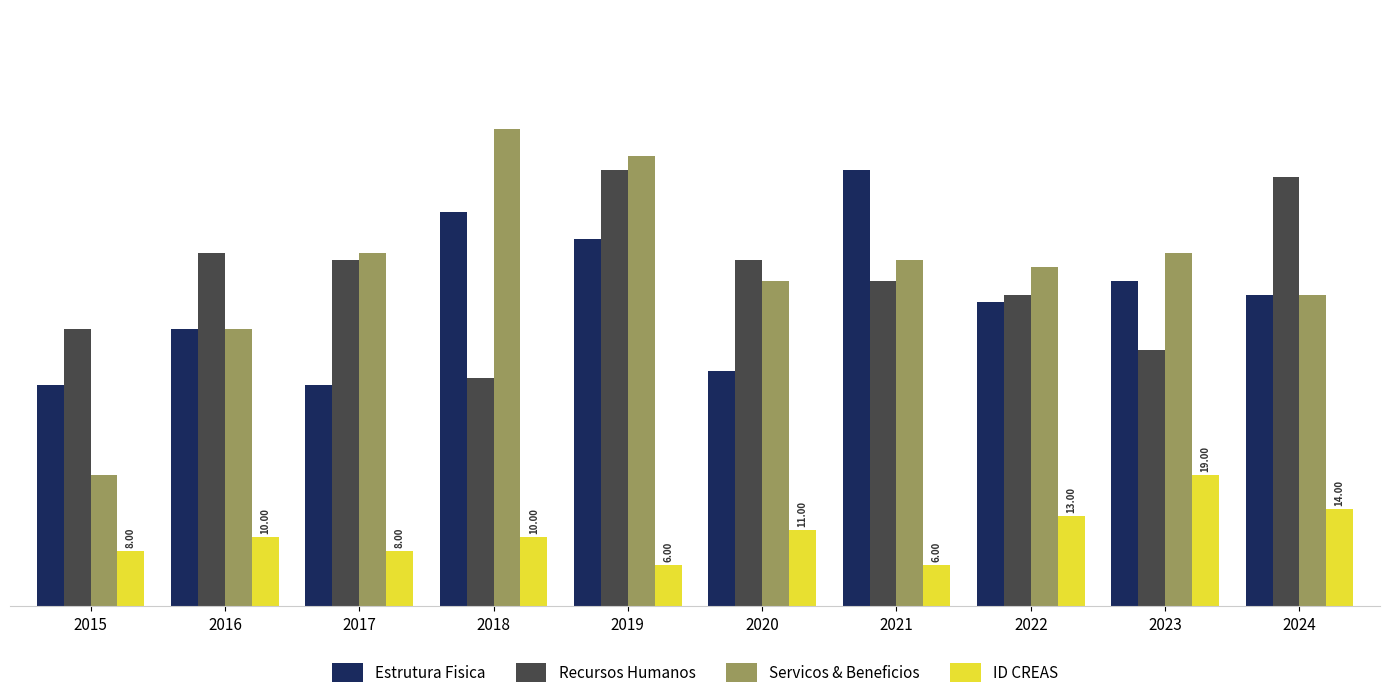

What is the lowest value of the Servicos & Beneficios series?

19